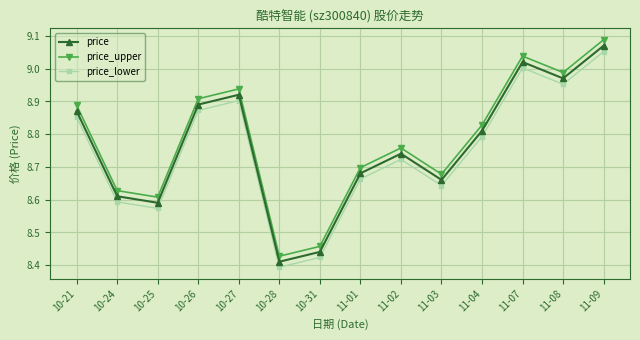

Rank the categories by price value from highest to lowest.

11-09, 11-07, 11-08, 10-27, 10-26, 10-21, 11-04, 11-02, 11-01, 11-03, 10-24, 10-25, 10-31, 10-28